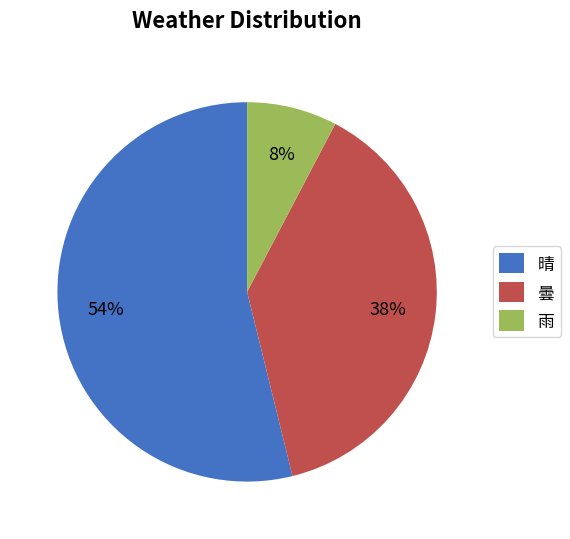

To the nearest percent, what portion does 雨 represent?

8%